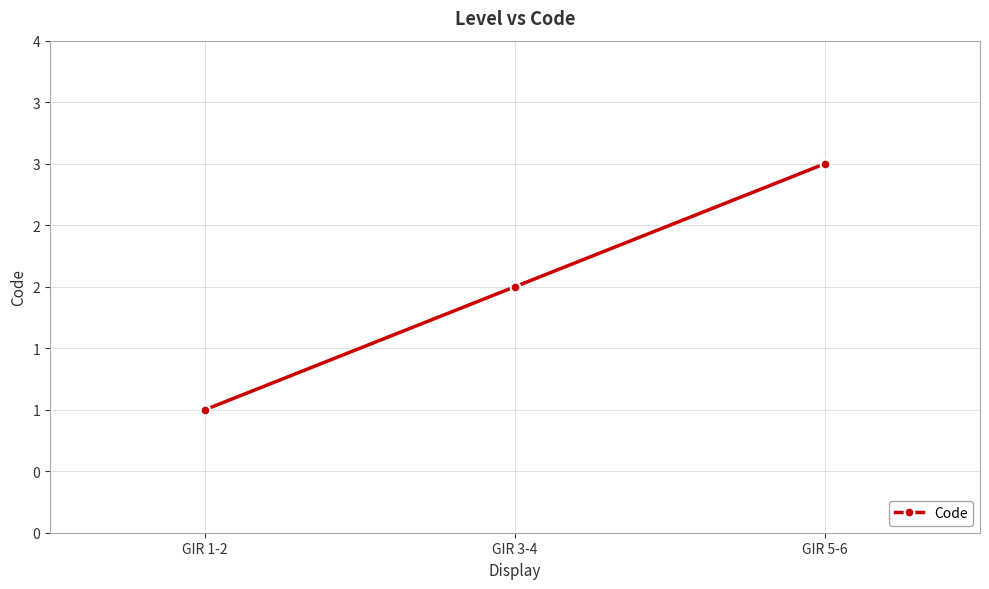

What is the difference between the maximum and minimum values?

2